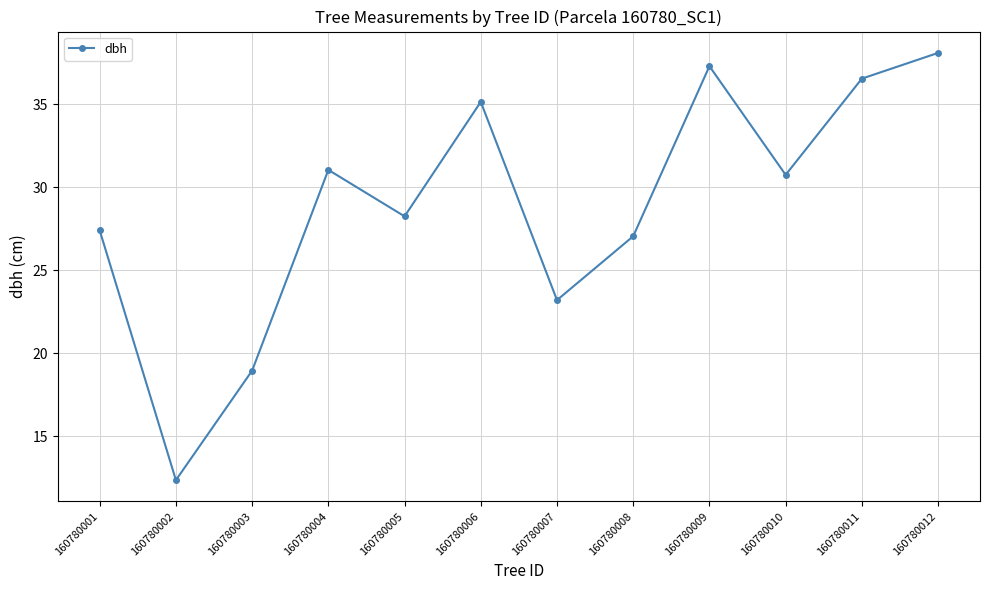

At which category does the chart reach its minimum across all series?

160780002